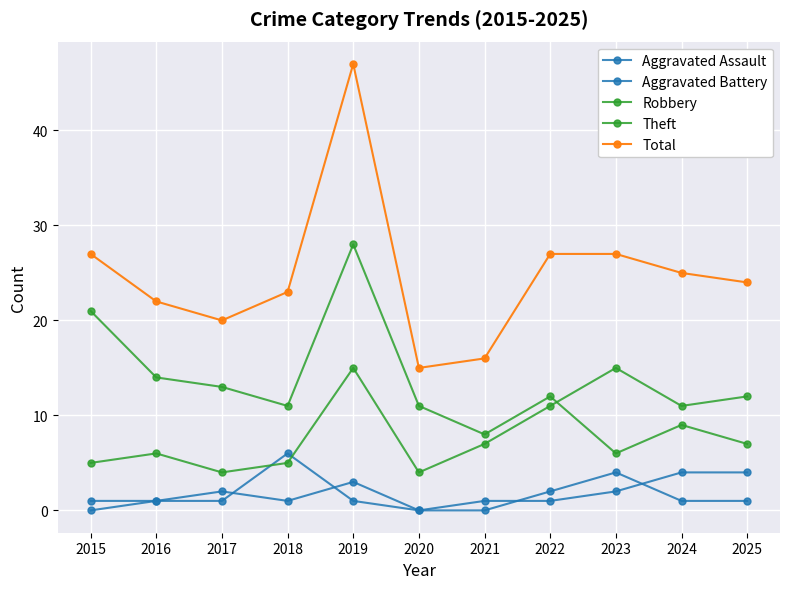

Reading left to right, extract all data points from this chart.

Aggravated Assault: 0	1	2	1	3	0	0	2	4	1	1
Aggravated Battery: 1	1	1	6	1	0	1	1	2	4	4
Robbery: 5	6	4	5	15	4	7	11	15	11	12
Theft: 21	14	13	11	28	11	8	12	6	9	7
Total: 27	22	20	23	47	15	16	27	27	25	24